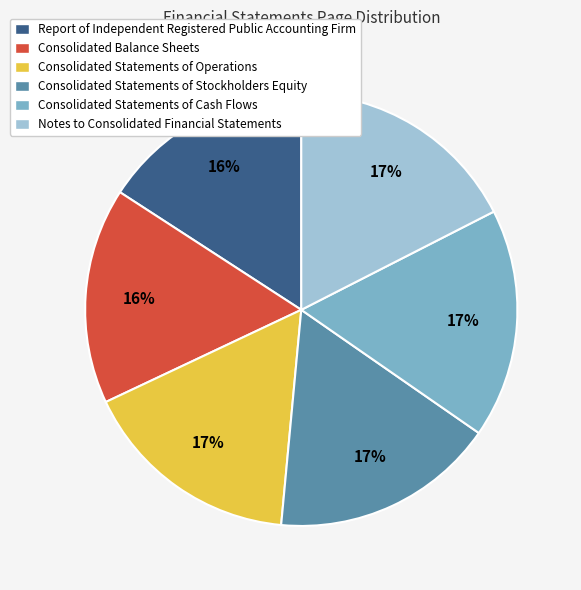

To the nearest percent, what is the average slice percentage?

17%